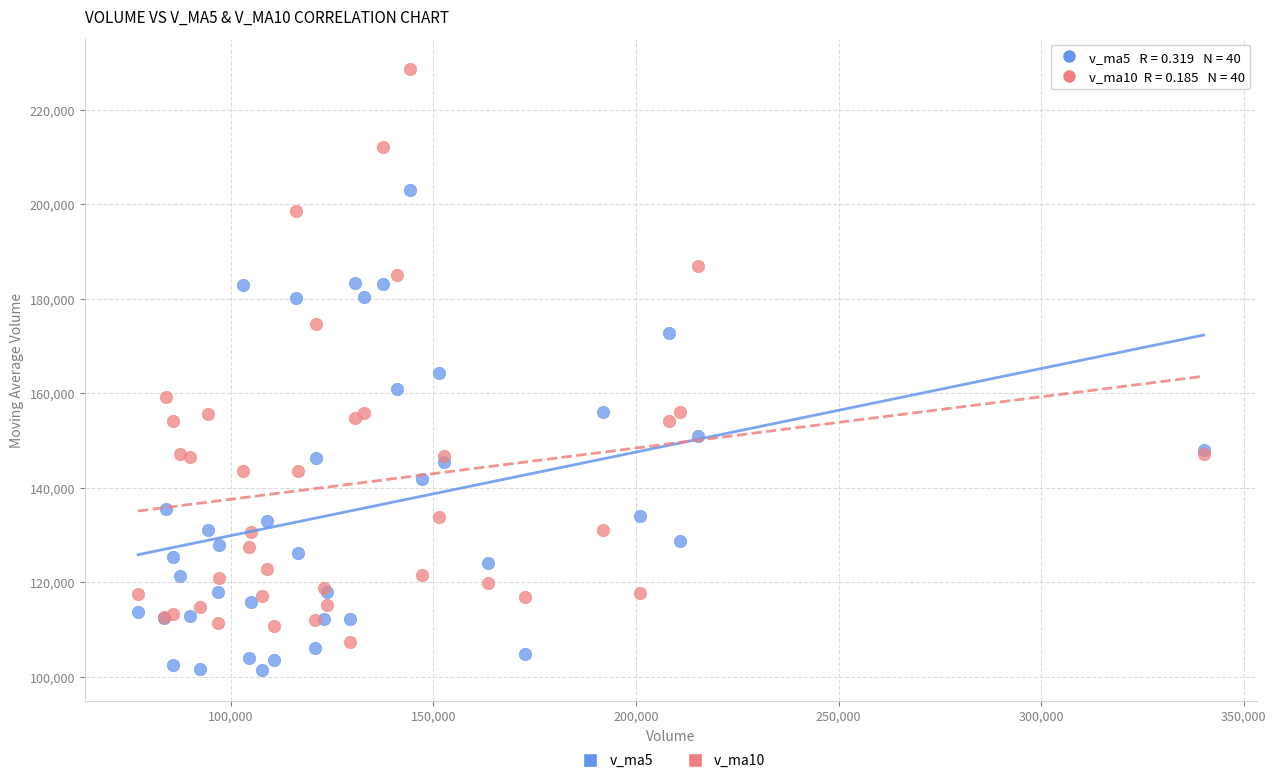

What is the X range (max minus min) for the scatter plot?

262960.7